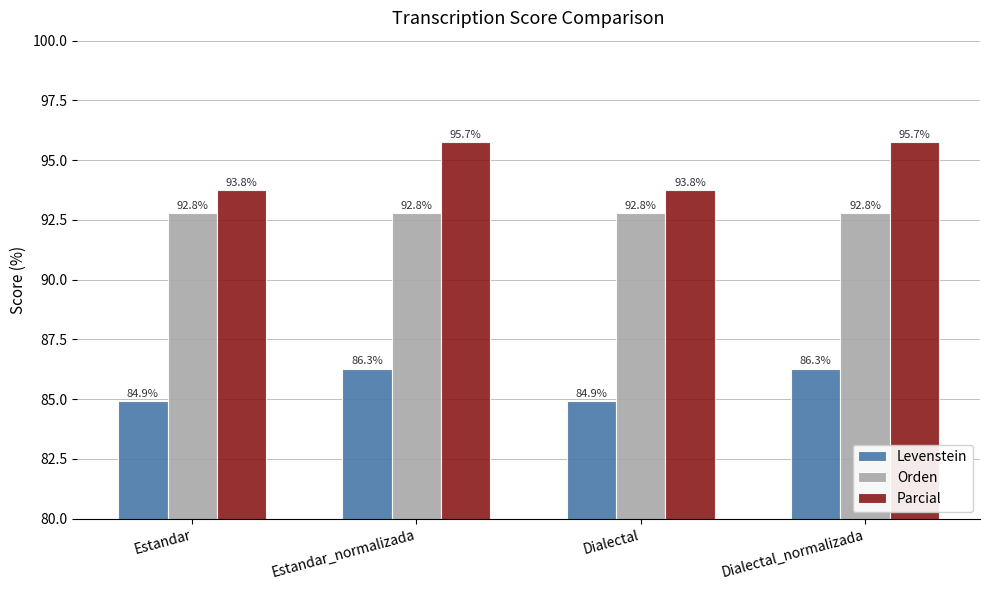

What is the label of the 1st bar from the left?

Estandar